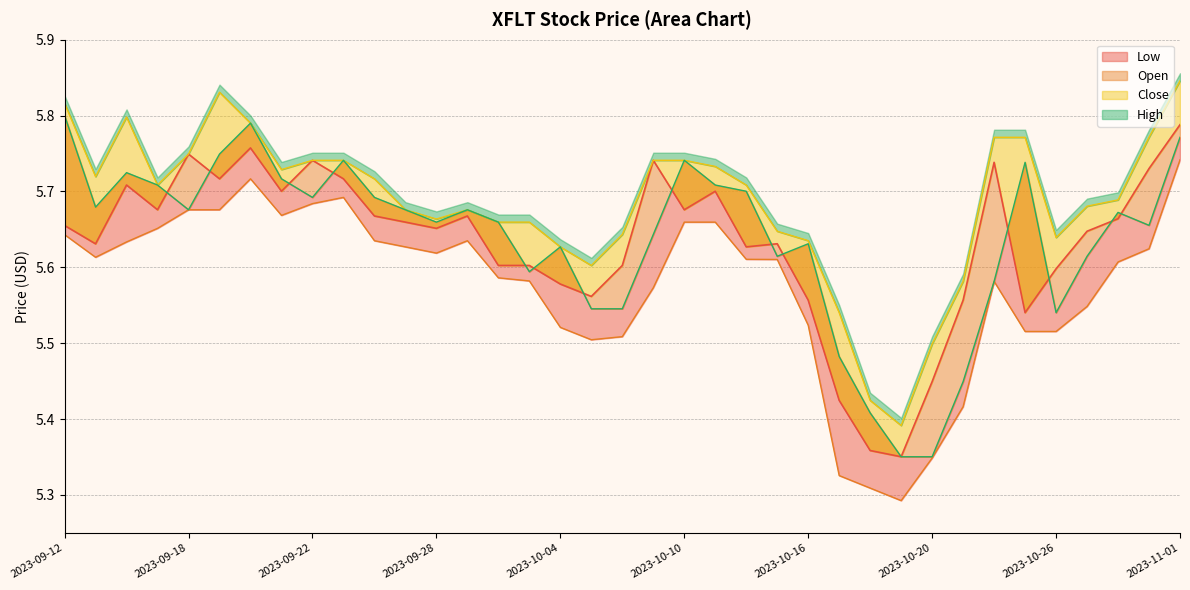

The Open series shows 10.0 at 2023-09-26. True or false?

False